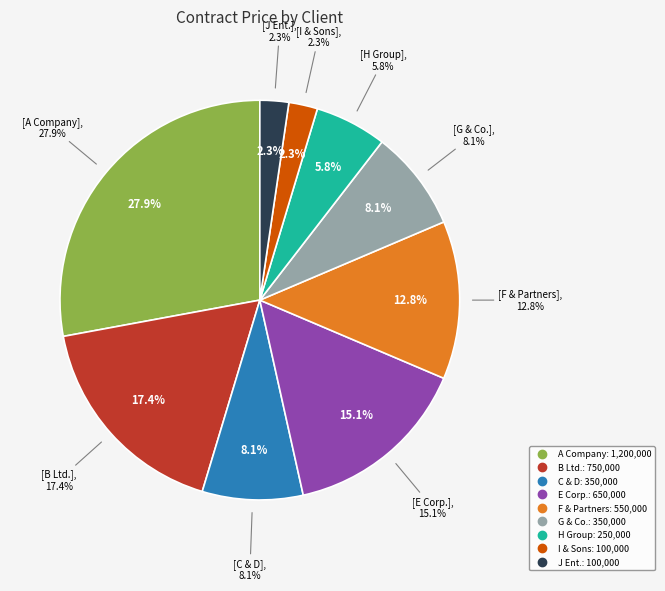

Rank the categories by value from highest to lowest.

A Company, B Ltd., E Corp., F & Partners, C & D, G & Co., H Group, I & Sons, J Ent.